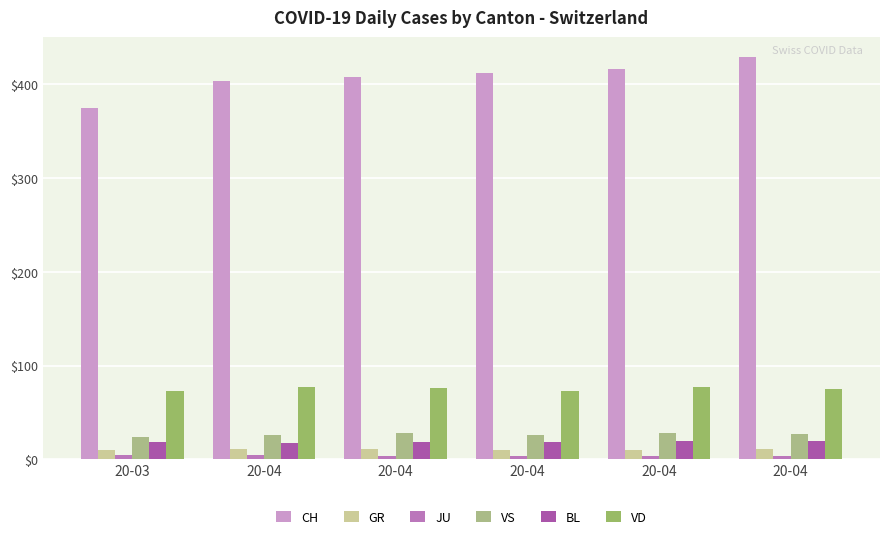

Which series has the largest total across all categories?

CH